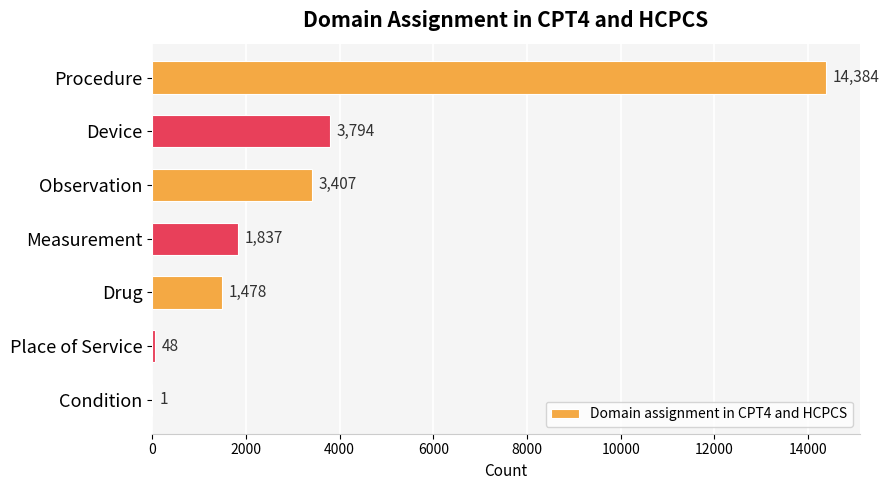

How many series are shown in this chart?

1